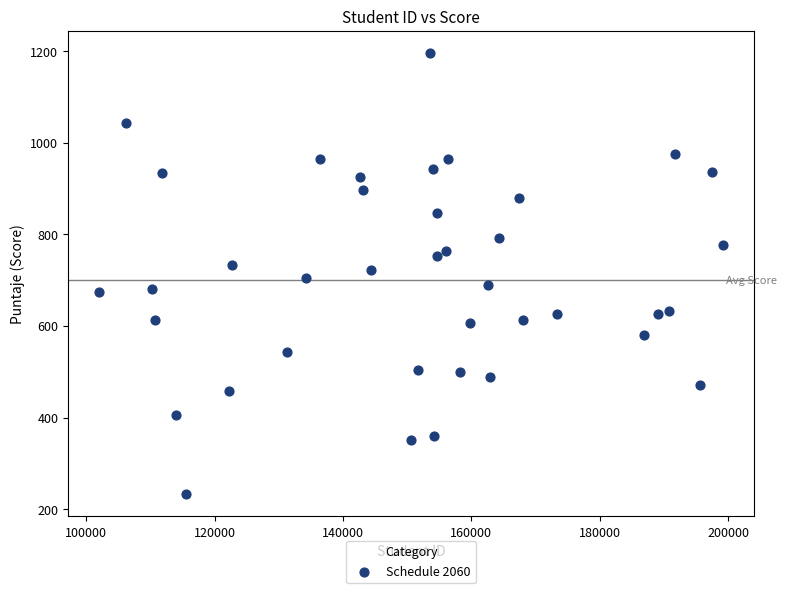

What is the range of Y values (max minus min)?

964.1